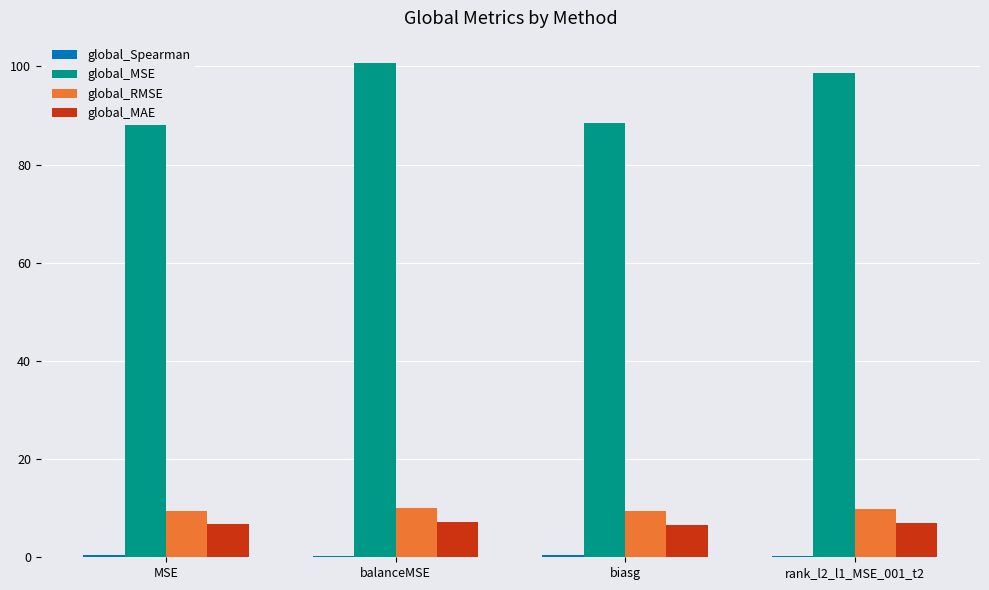

Which series changed the most between MSE and balanceMSE?

global_MSE